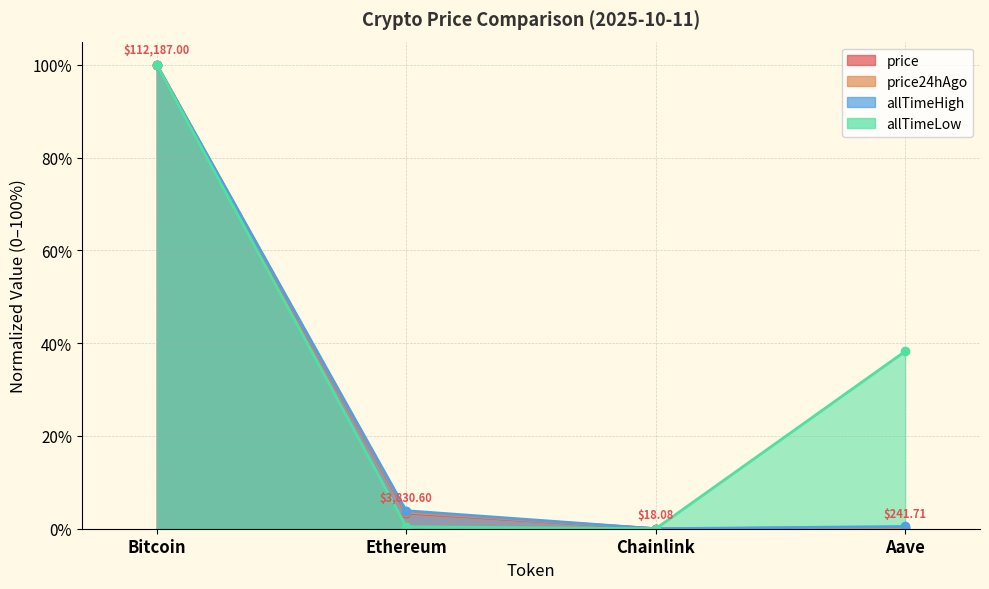

What is the total value across all series at Ethereum?

0.1